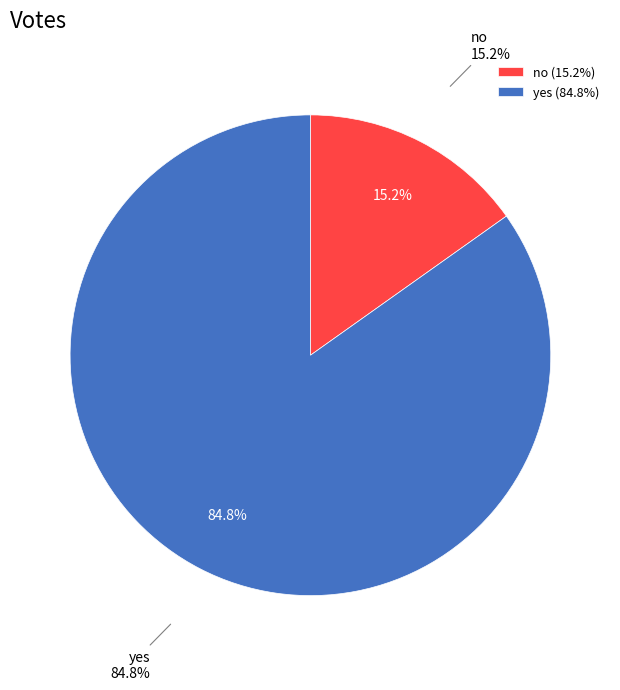

The yes slice represents 74% of the pie. True or false?

False